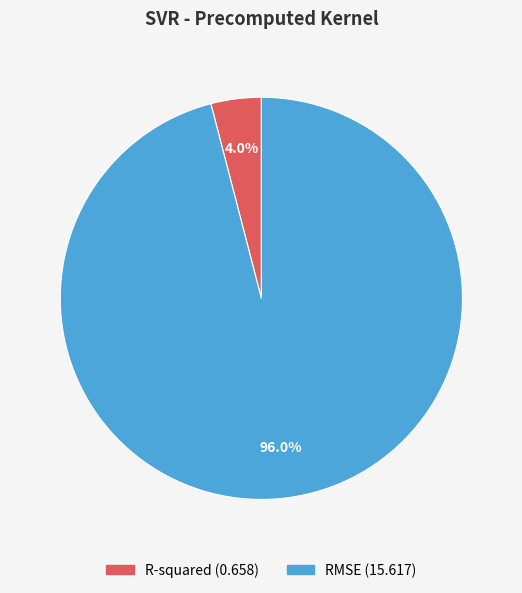

To the nearest percent, what is the difference between the largest and smallest slice percentages?

92%